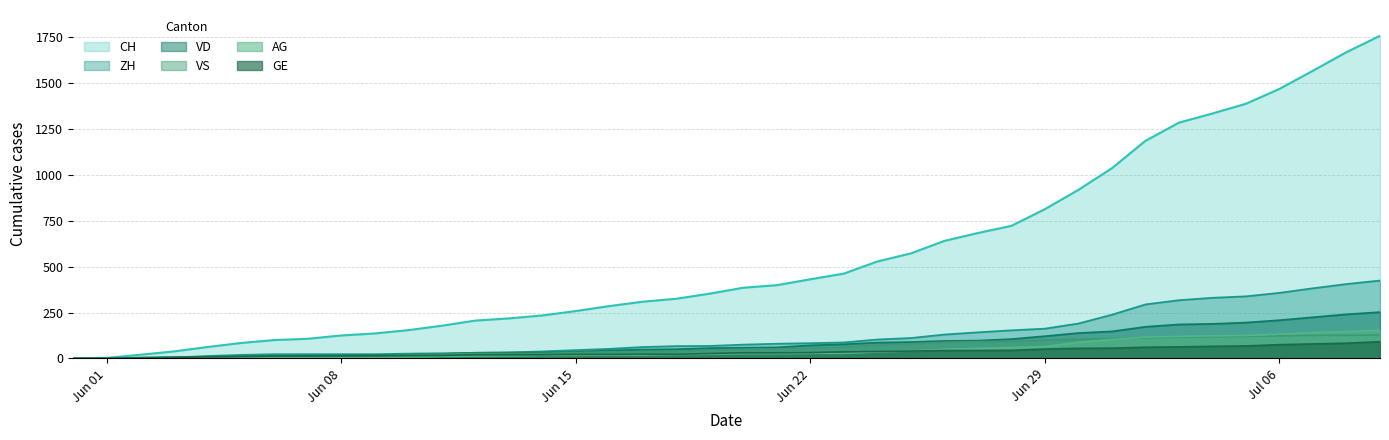

Which series has the largest range (max minus min)?

CH